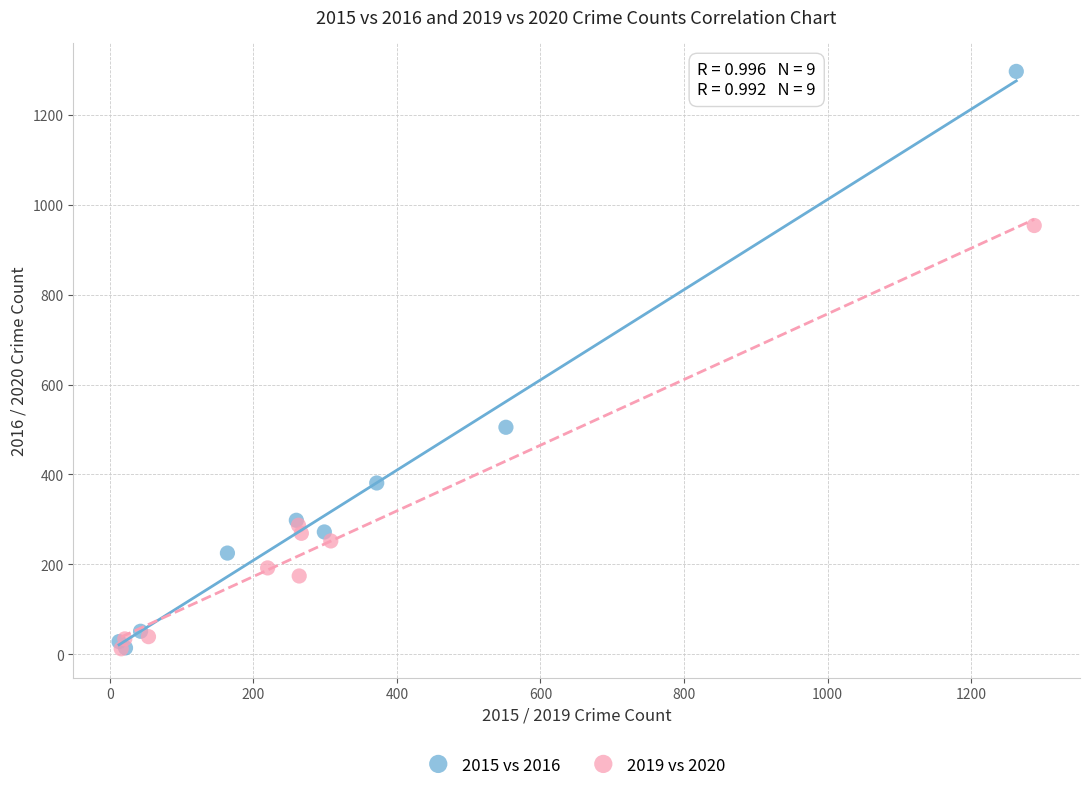

Which series reaches the maximum Y coordinate?

2015 vs 2016